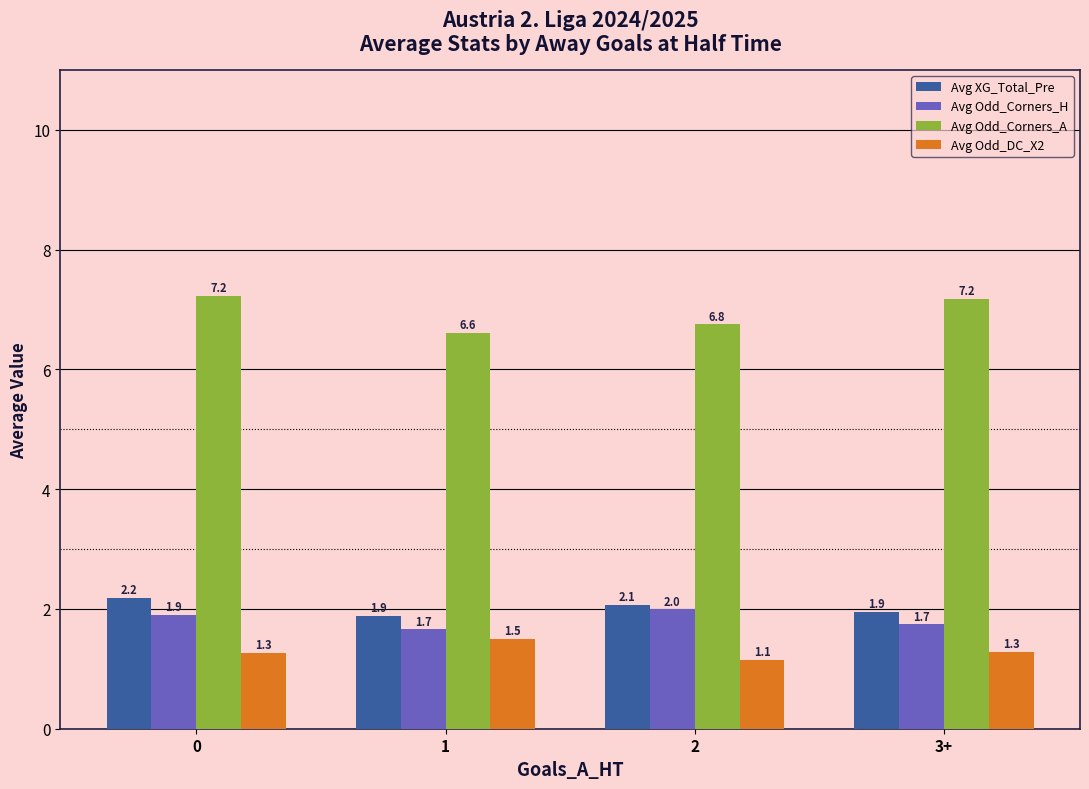

What is the sum of all Avg Odd_Corners_A values?

27.8